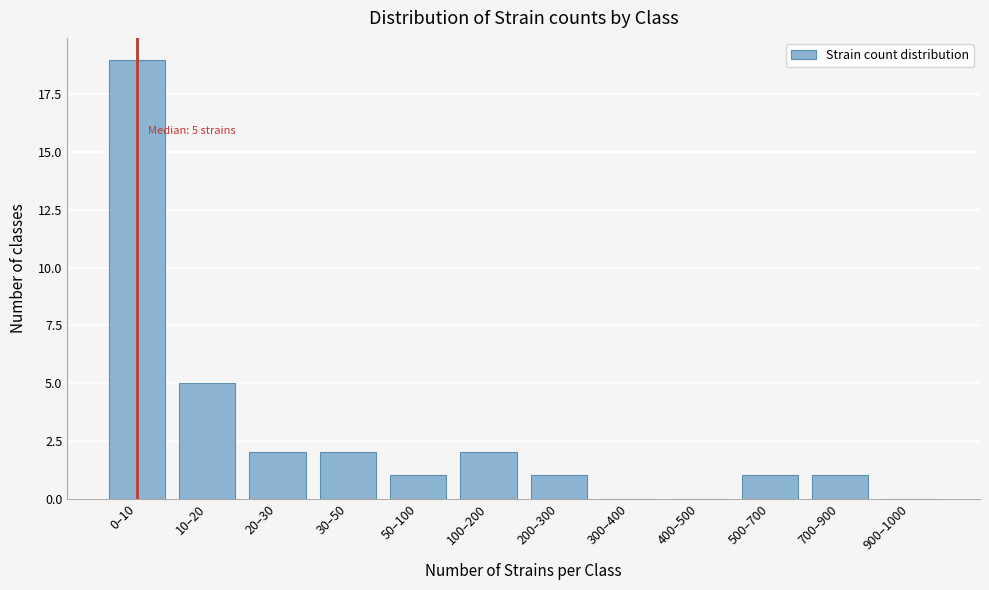

Reading right to left, what are all the values shown in this chart?

900–1000=0	700–900=1	500–700=1	400–500=0	300–400=0	200–300=1	100–200=2	50–100=1	30–50=2	20–30=2	10–20=5	0–10=19